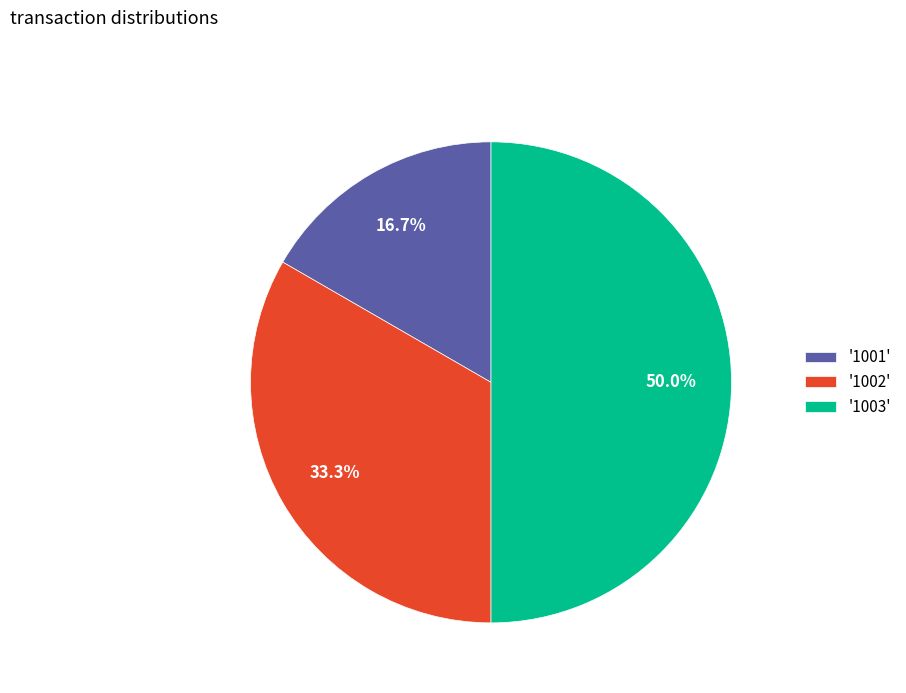

Which slice is the smallest?

'1001'